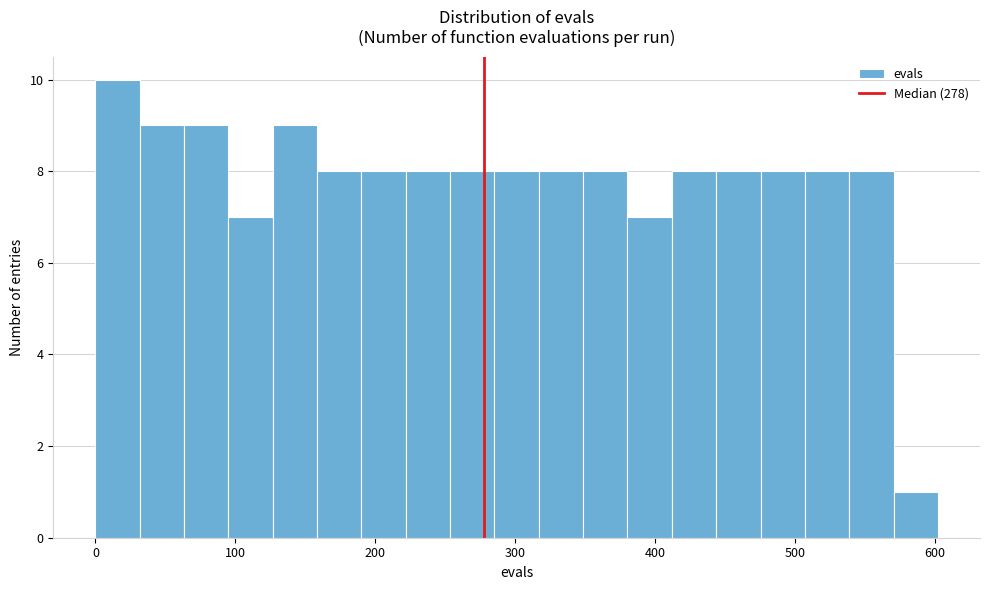

Around what value on the x-axis is the tallest bar? Give the approximate position of its centre, as read against the axis.

20